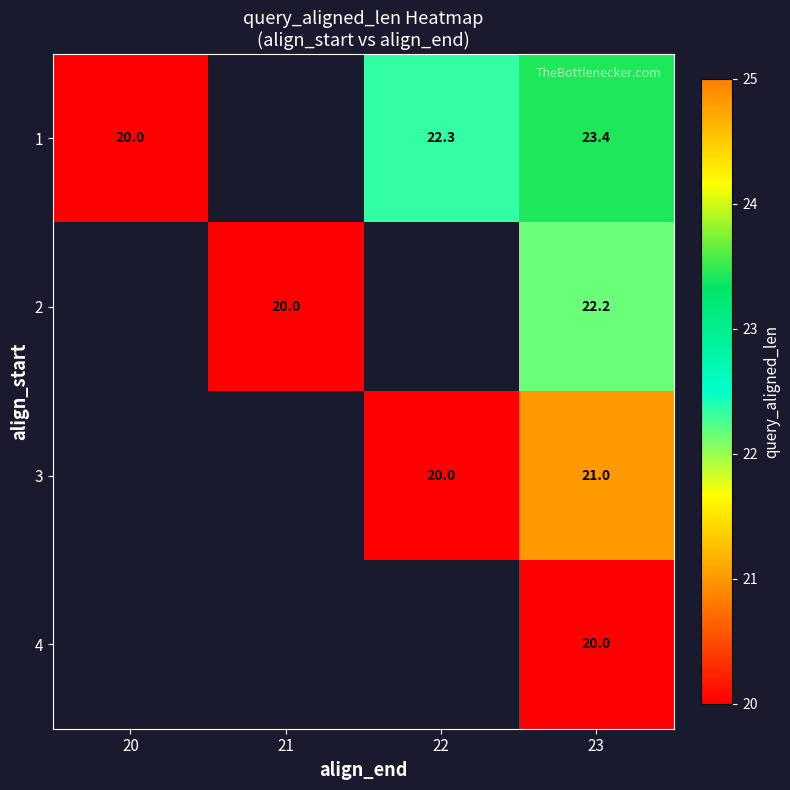

What is the difference between the highest and lowest values at 23?

3.4